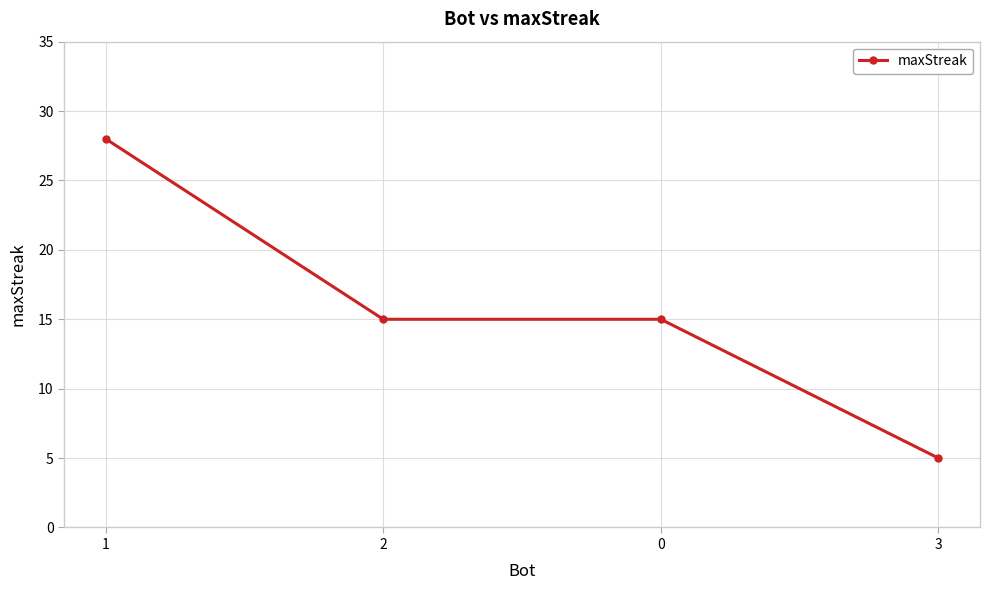

What is the difference between the maximum and second lowest values?

13